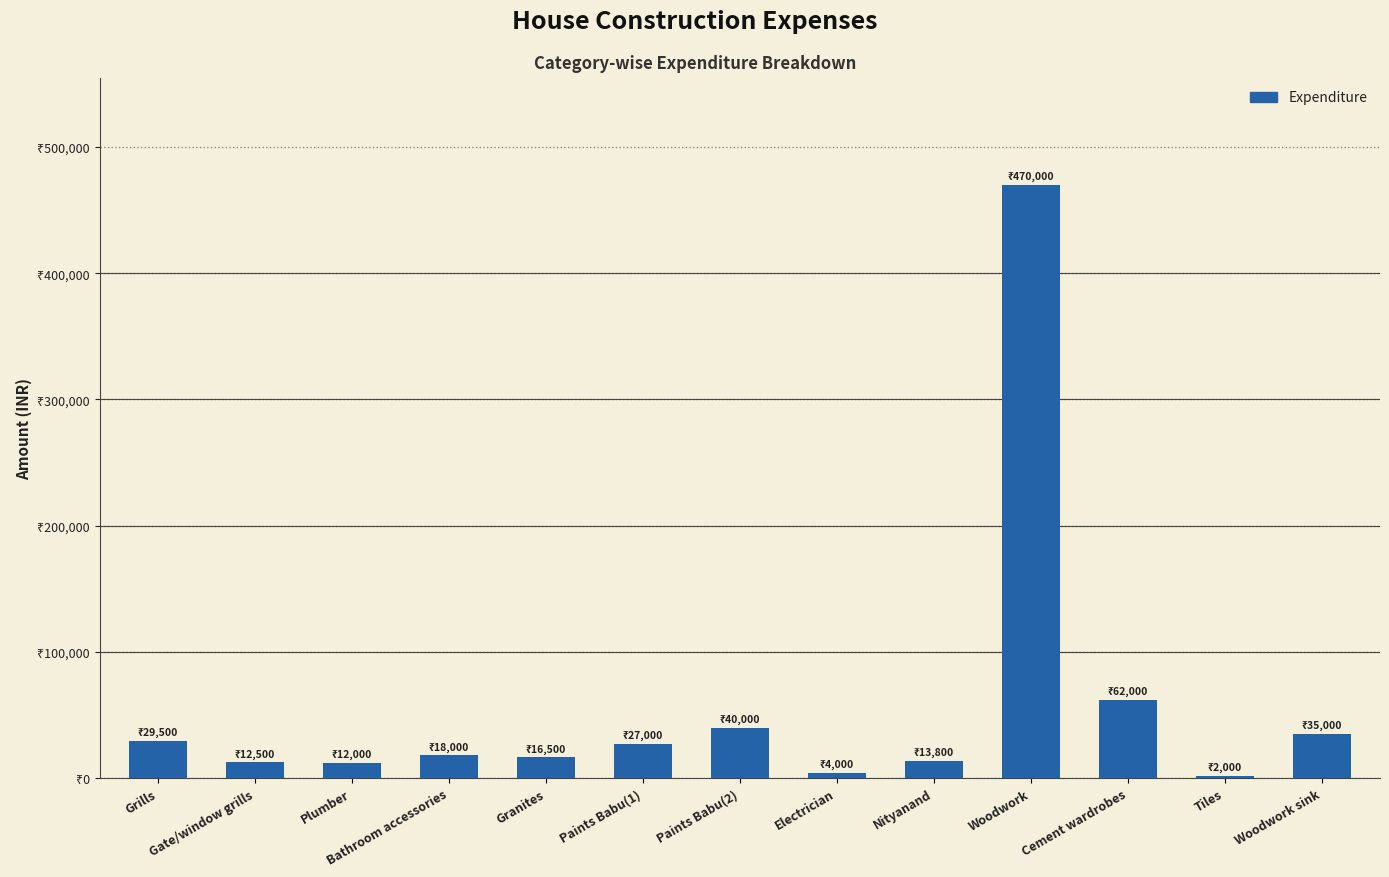

Where does the data first go above 18000?

Grills